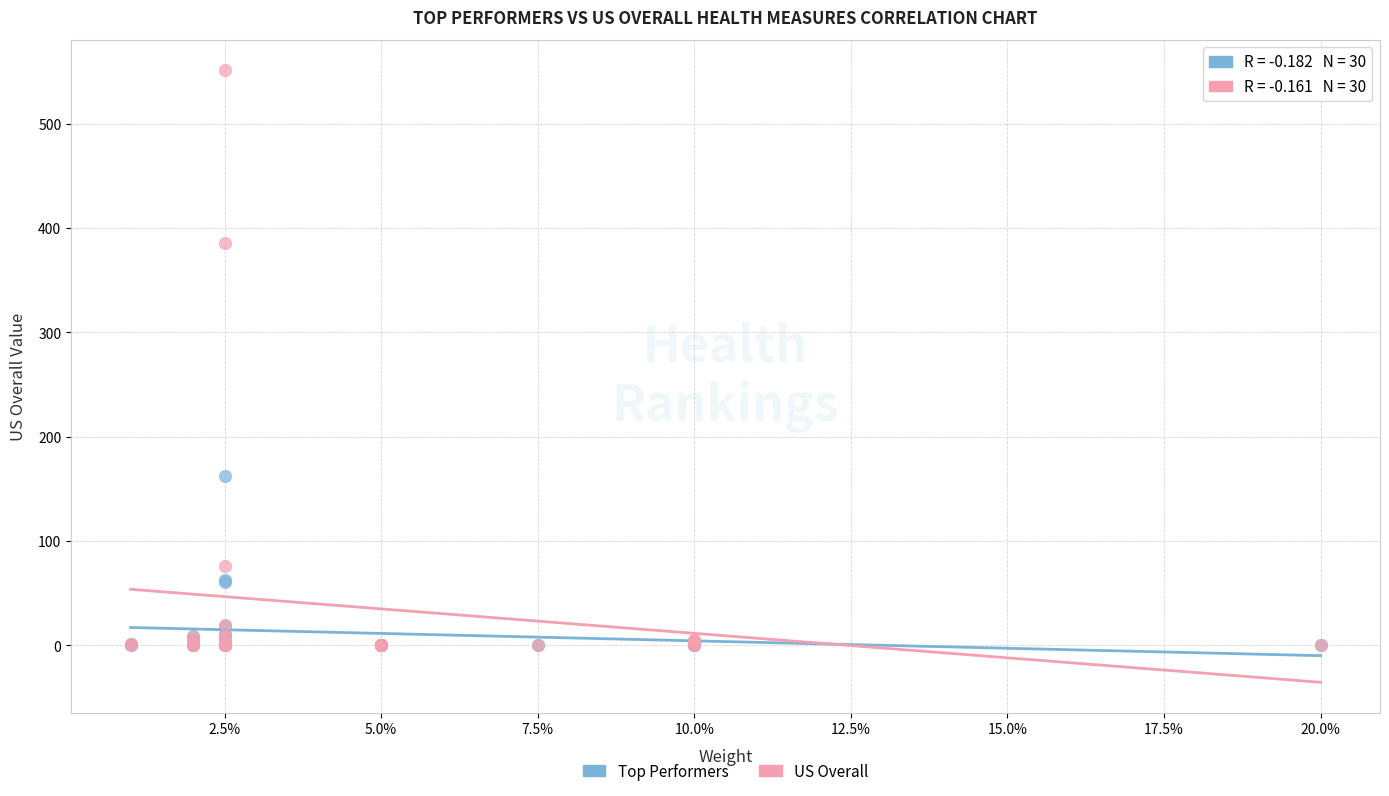

What are all the series names shown in the legend?

Top Performers, US Overall